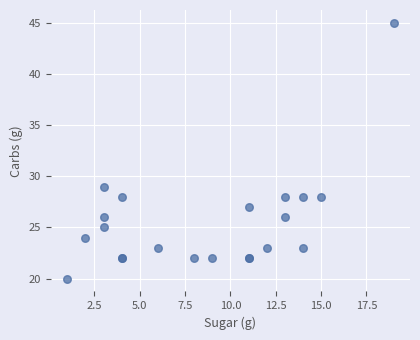

What Y value in the scatter plot is closest to 32?

29